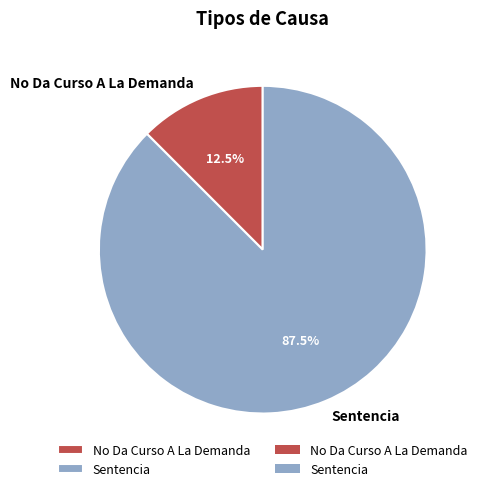

How many segments does this pie chart have?

2